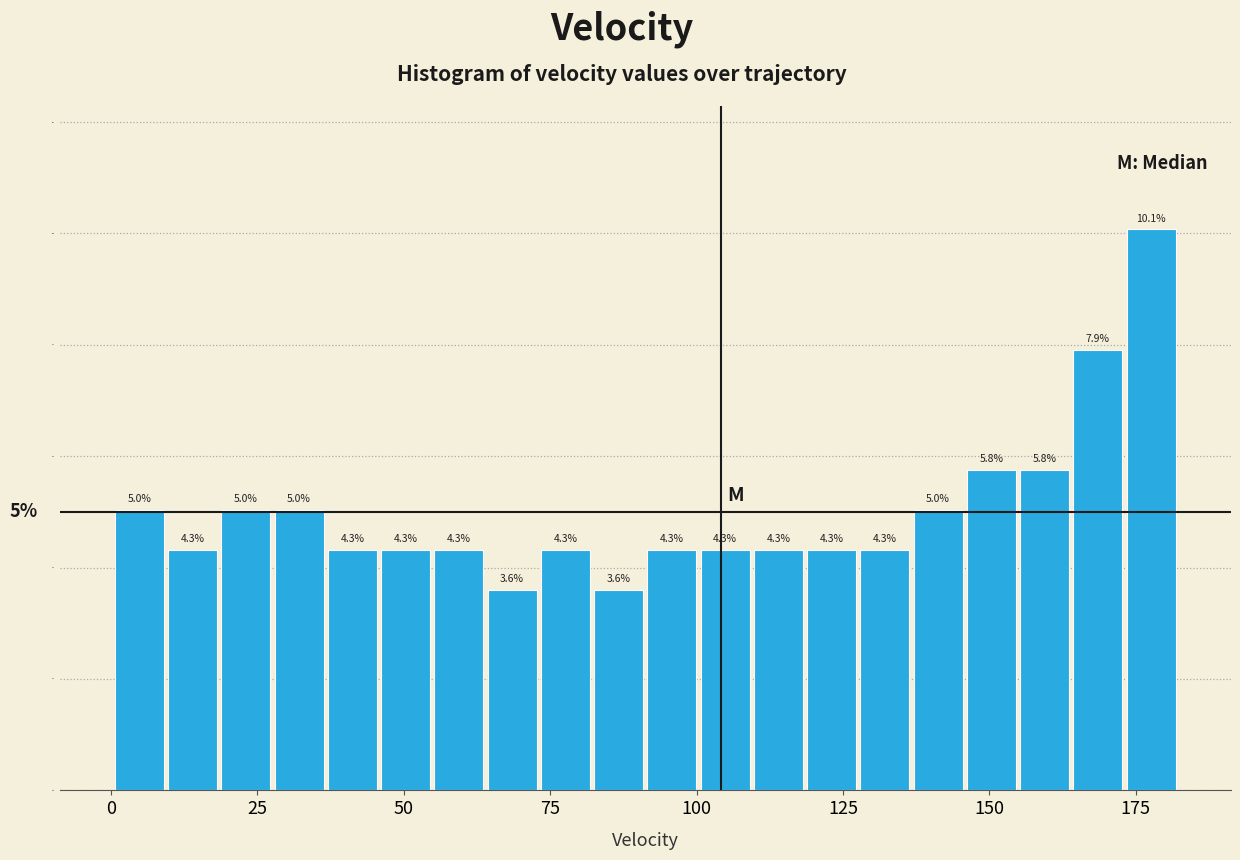

Around what value on the x-axis is the tallest bar? Give the approximate position of its centre, as read against the axis.

180